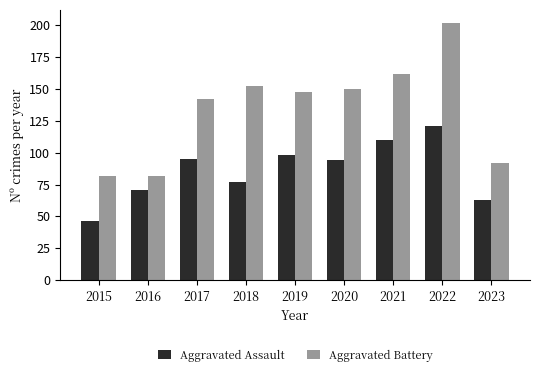

What is the lowest value of the Aggravated Assault series?

46